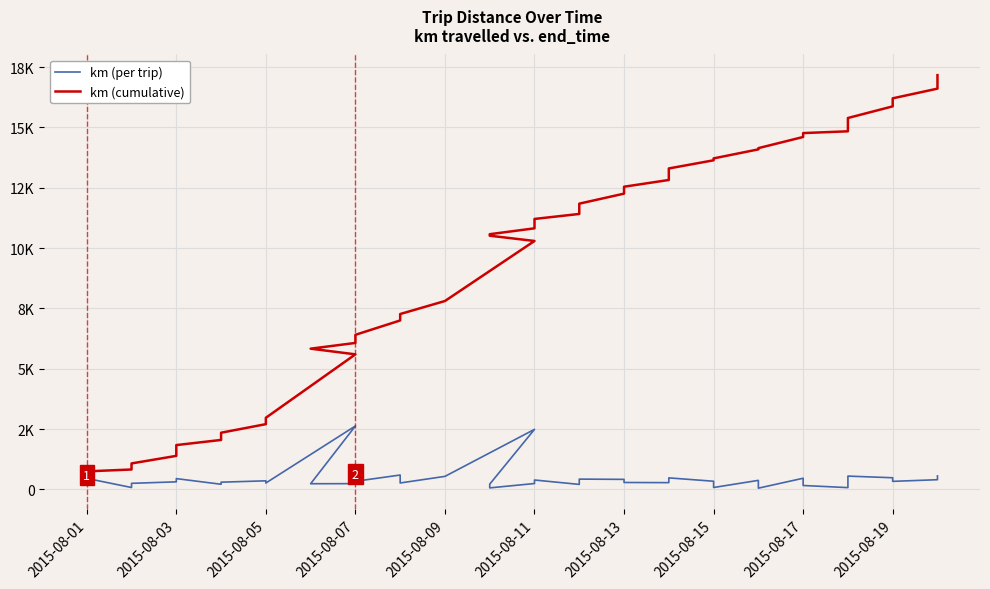

Which series has the largest total across all categories?

km (cumulative)